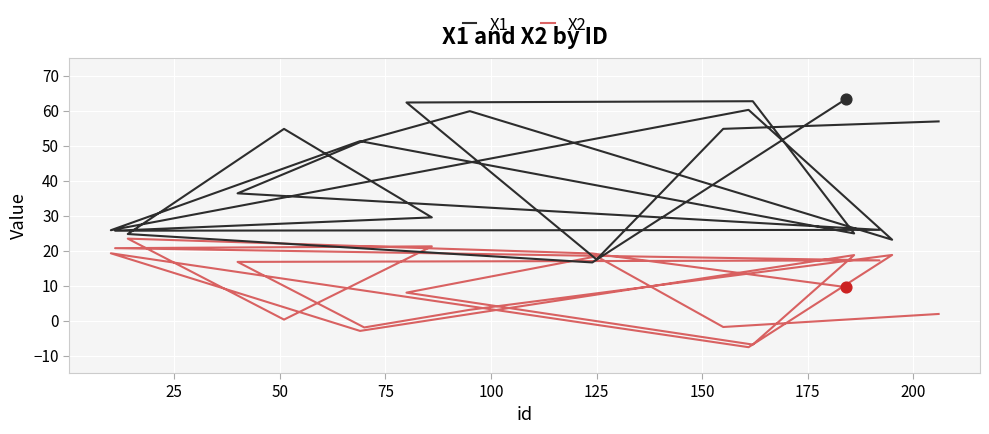

What are all the series names shown in the legend?

X1, X2